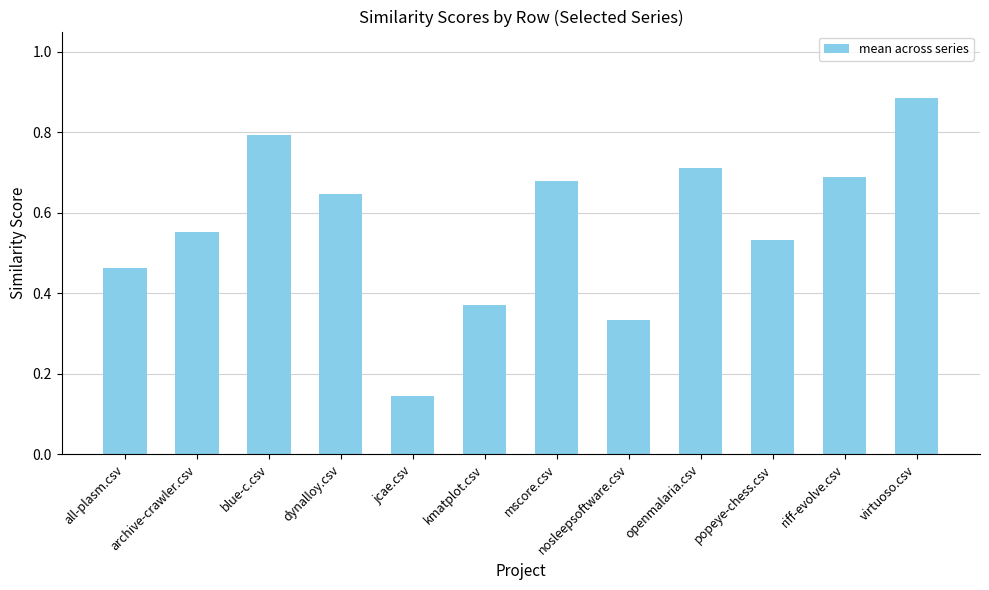

Count the values in the range 0 to 1.

12